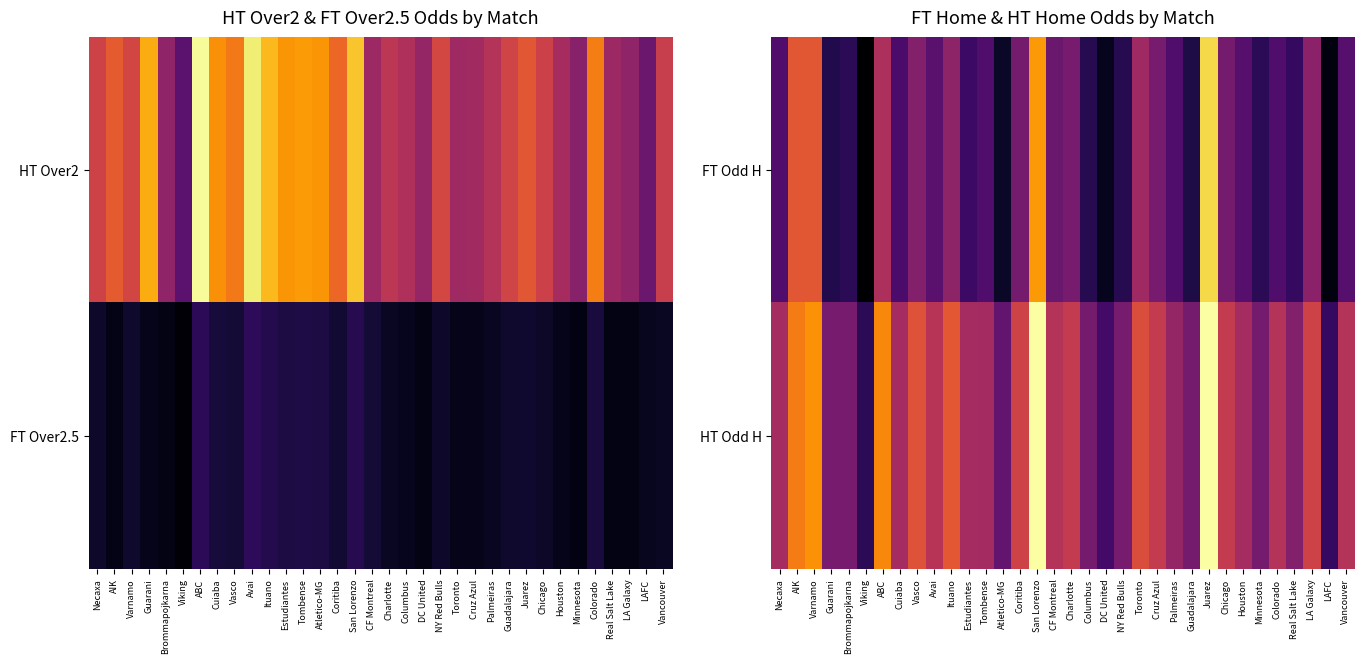

What value does the HT Odd H series have at Charlotte?

3.0